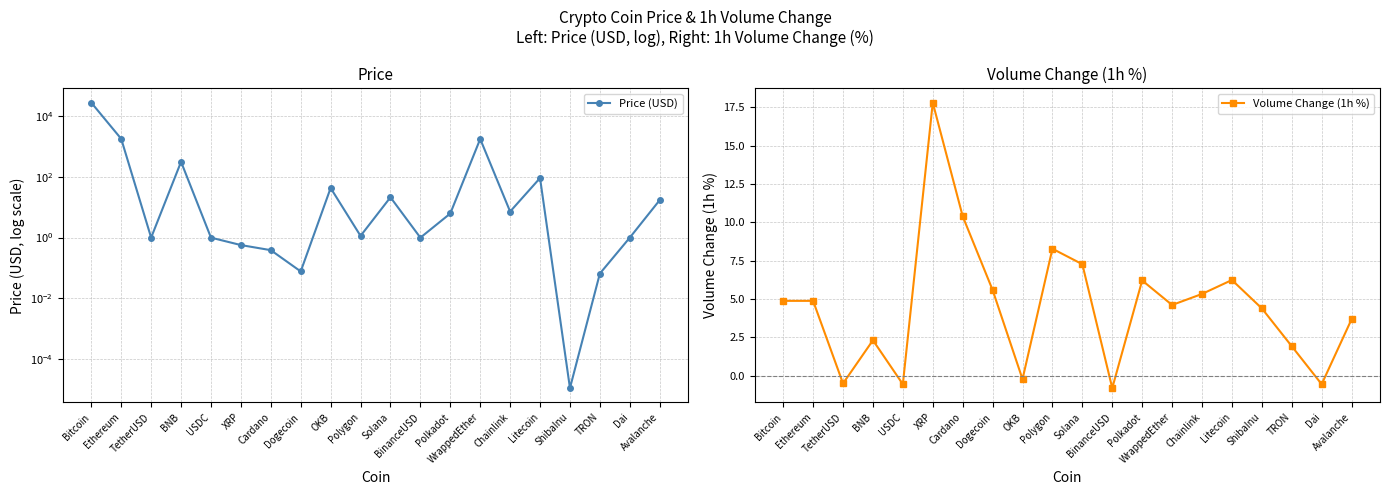

What is the highest value of the Volume Change (1h %) series?

17.8